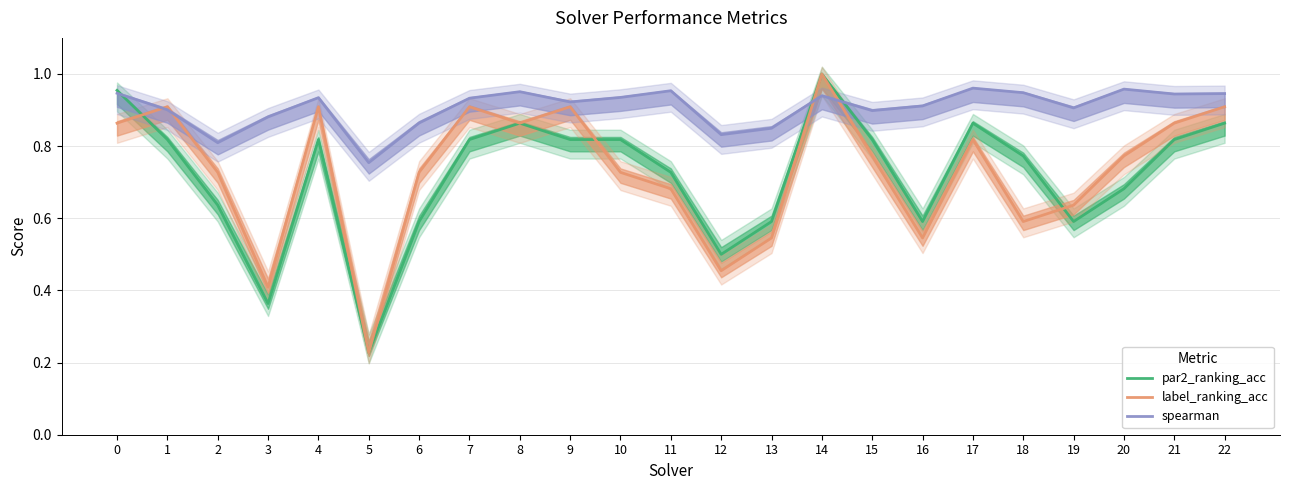

True or false: label_ranking_acc has a value of 0.5 at 16.

True